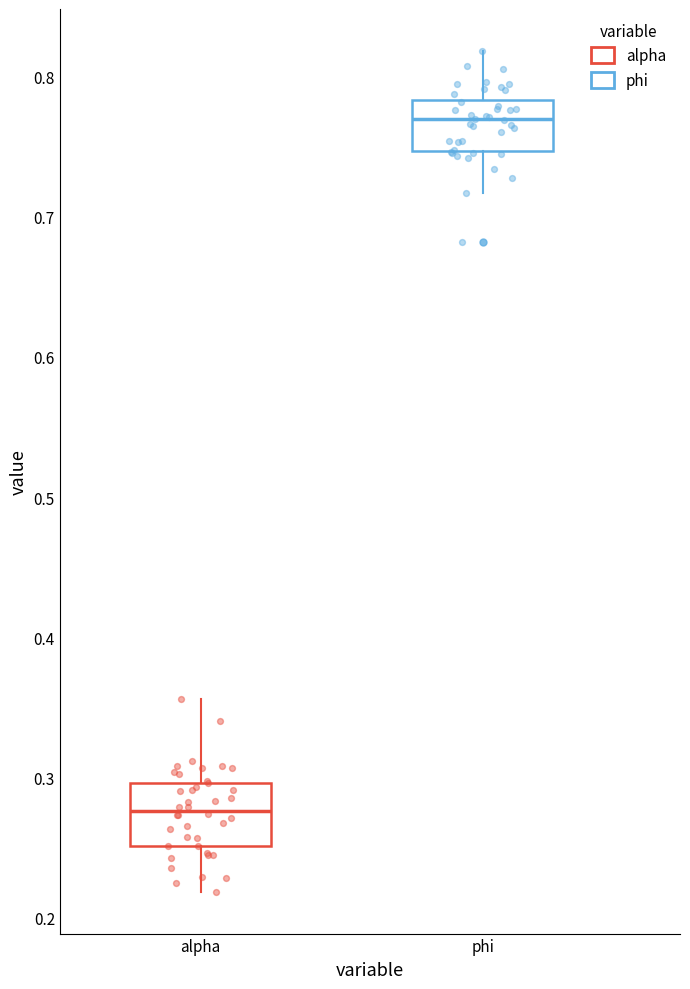

Where is the lower edge of the box for alpha on the y-axis? The values are not printed on the chart, so give them approximately, as read against the axis.

0.25